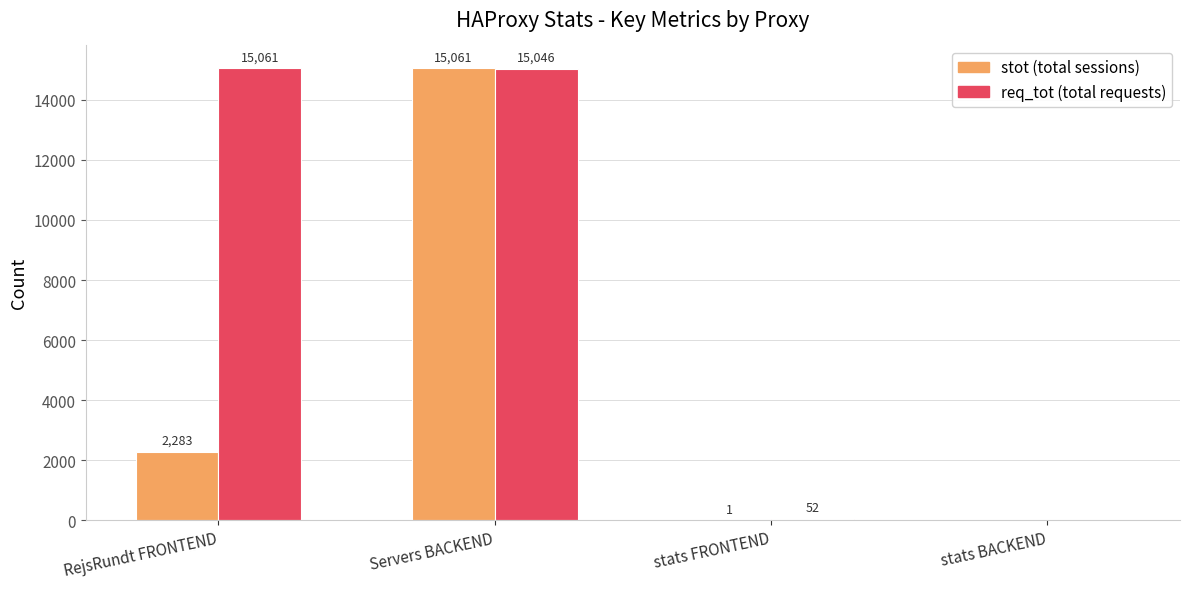

Reading left to right, what are all the values shown in this chart?

stot: RejsRundt FRONTEND=2283	Servers BACKEND=15061	stats FRONTEND=1	stats BACKEND=0
req_tot: RejsRundt FRONTEND=15061	Servers BACKEND=15046	stats FRONTEND=52	stats BACKEND=0